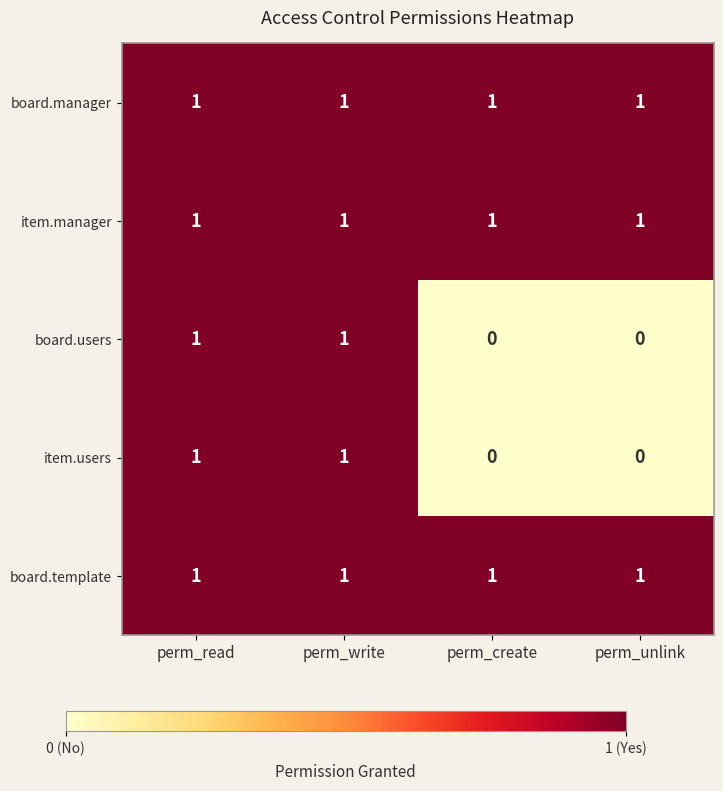

How many item.users values are between 0 and 1?

4